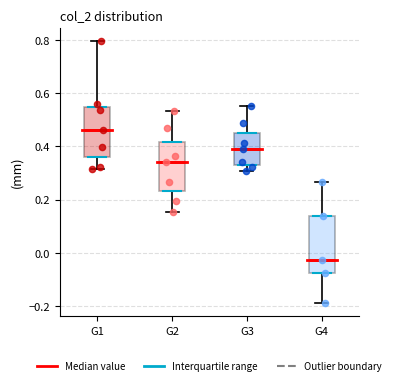

Comparing the boxes themselves (not the whiskers), which one is the tallest?

G4